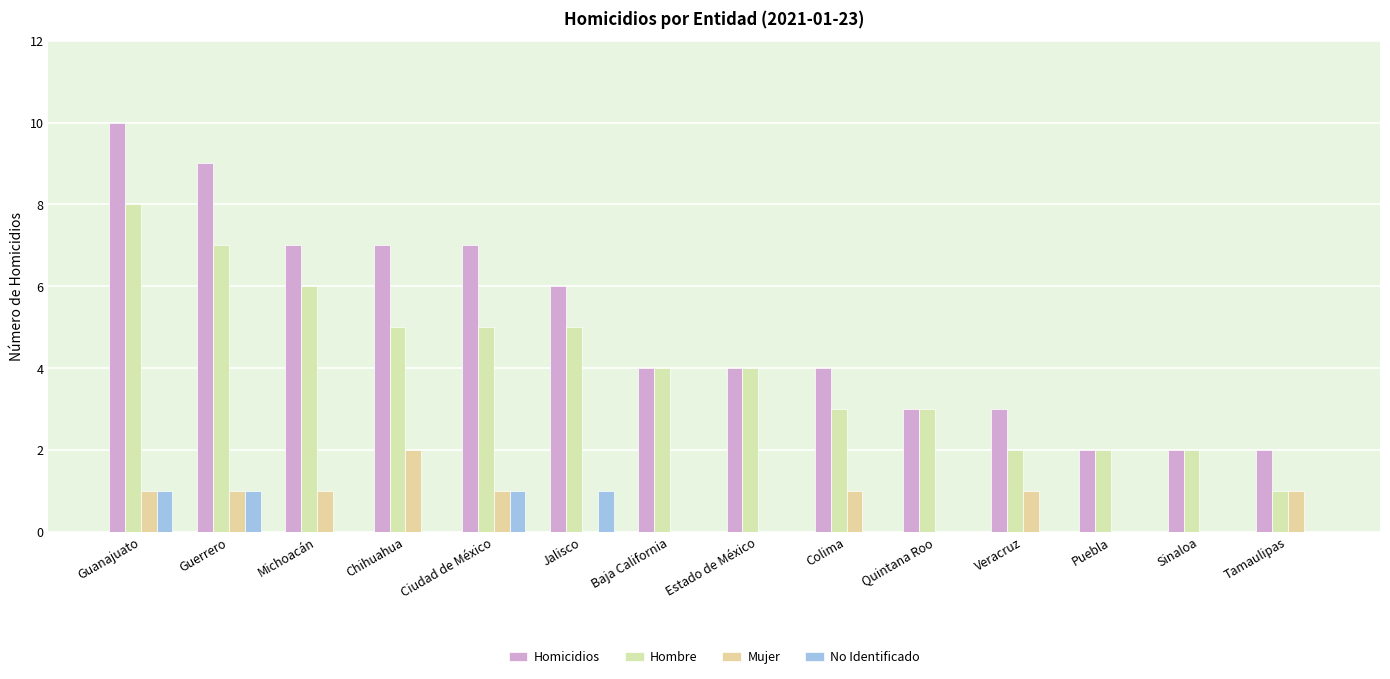

How many groups of bars are there?

14